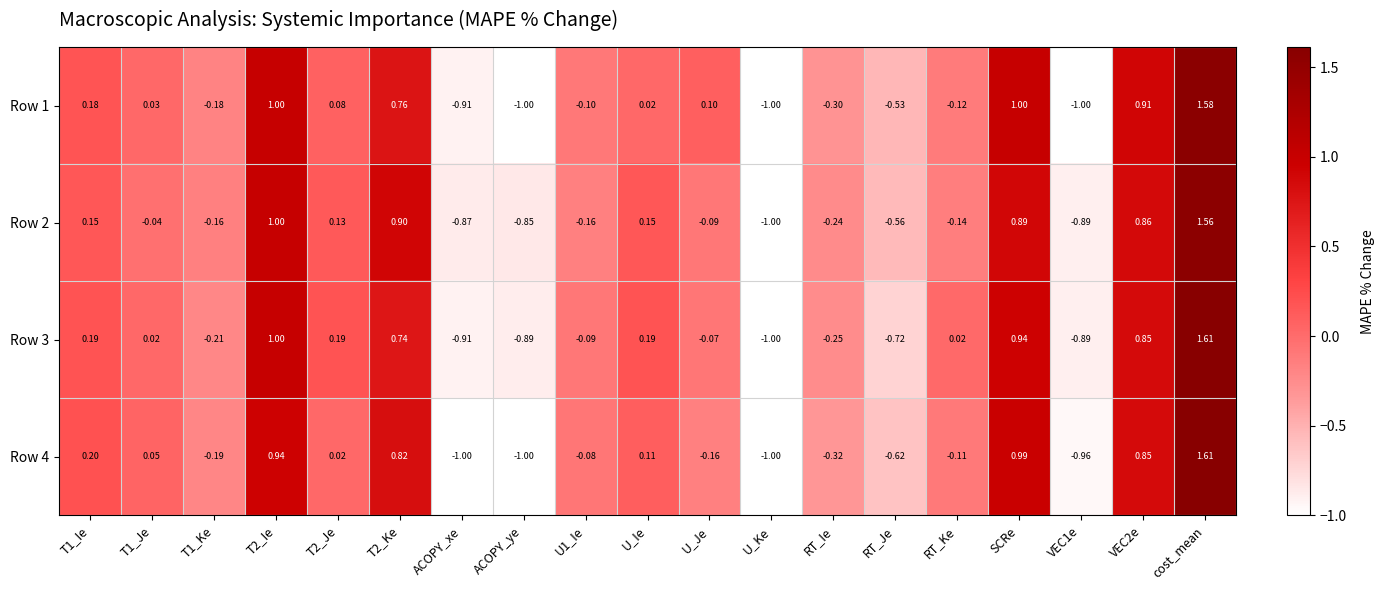

At which category is the sum across all series the highest?

cost_mean